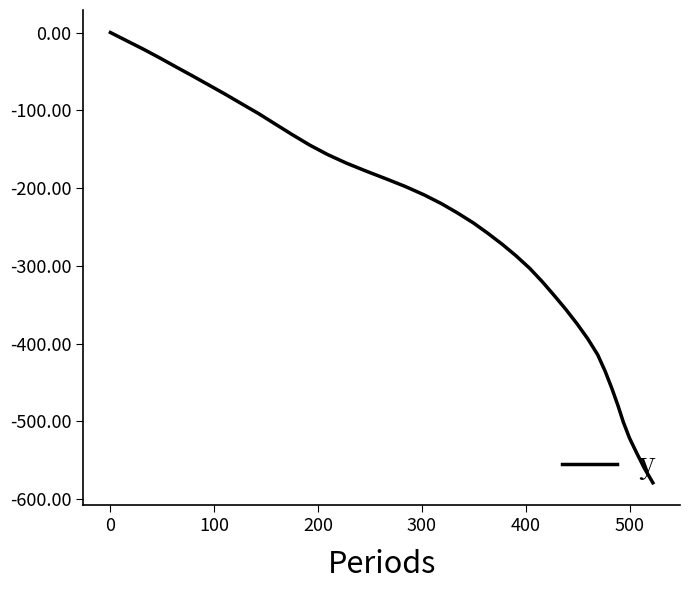

Count the number of values greater than -220.

19